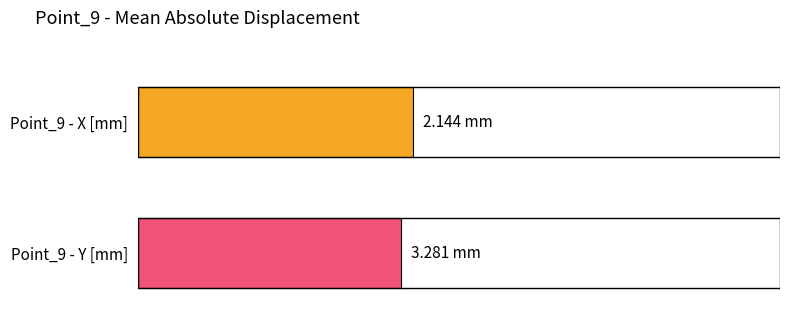

What is the average value of the Point_9 - Y [mm] series?

3.3